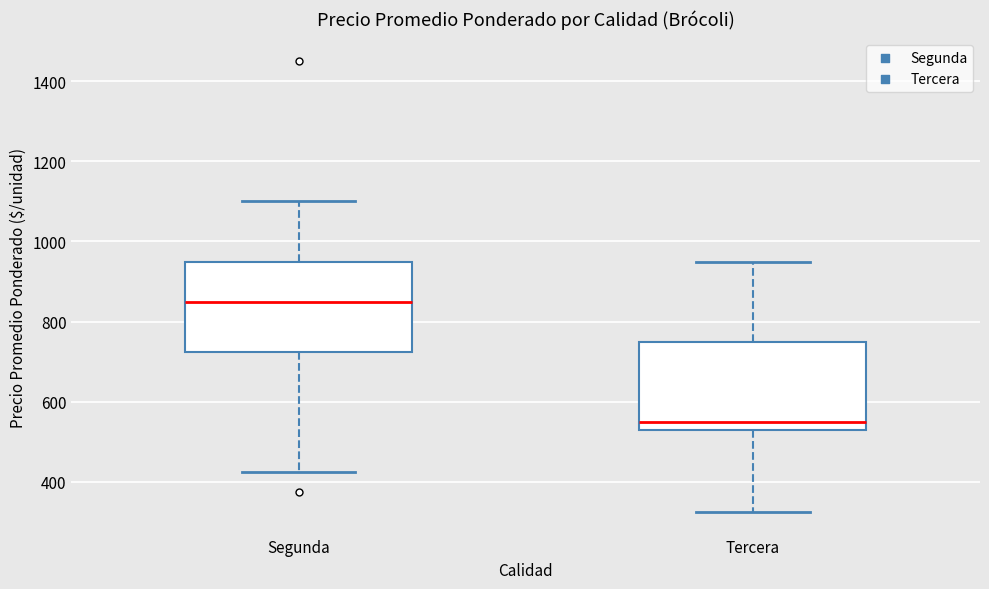

Reading left to right, transcribe this box plot: for each box, give where its median line is, the range the box spans, and where its two whiskers end, as read against the y-axis. The values are not printed on the chart, so give them approximately, as read against the axis.

Segunda: median 860, box 720 to 960, whiskers 420 to 1100
Tercera: median 560, box 520 to 760, whiskers 320 to 960